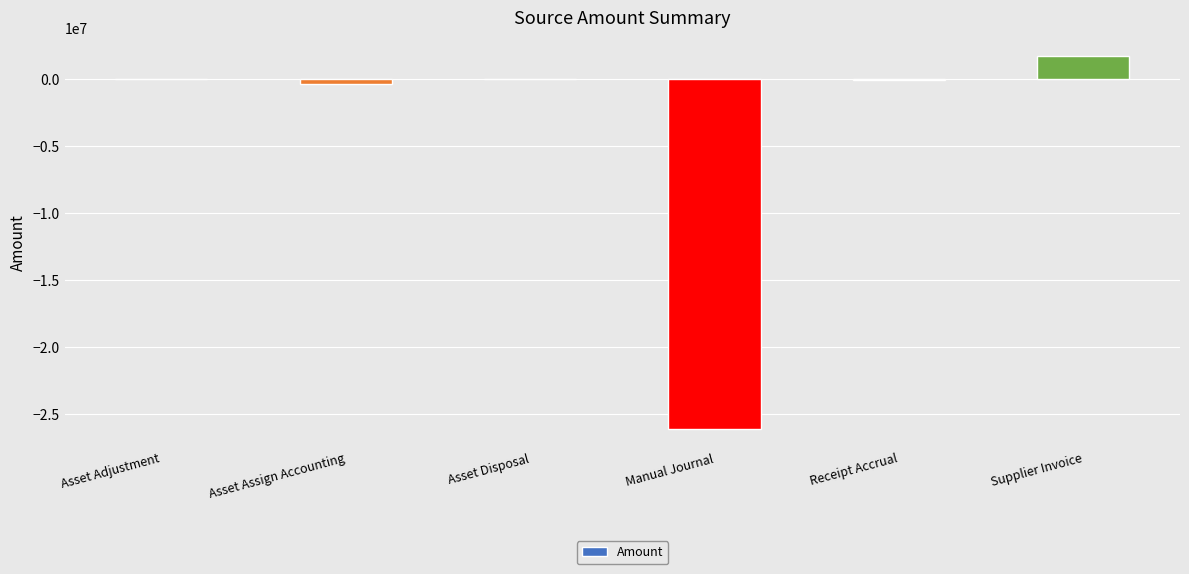

What is the average value?

-4142630.4